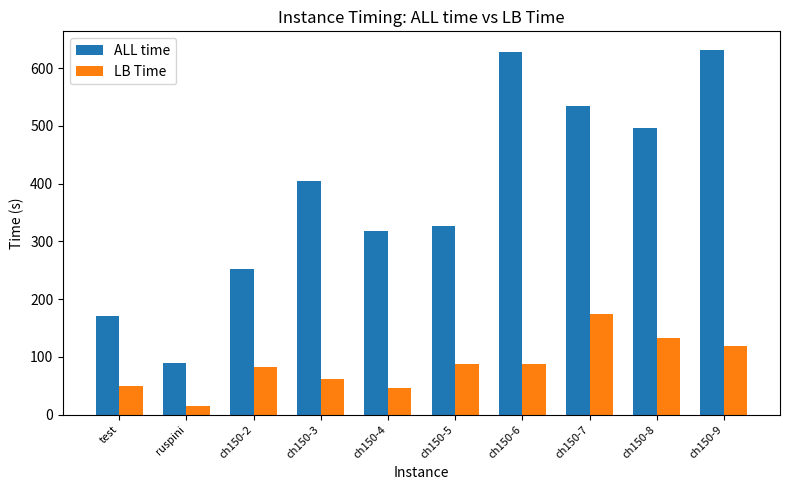

At which category is the sum across all series the highest?

ch150-9